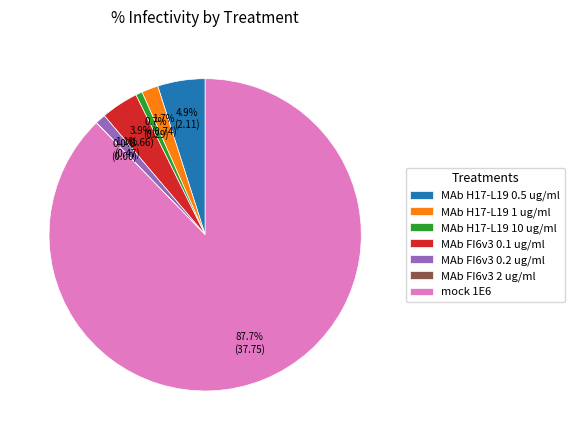

Which has a higher value, MAb FI6v3 0.1 ug/ml or MAb H17-L19 10 ug/ml?

MAb FI6v3 0.1 ug/ml